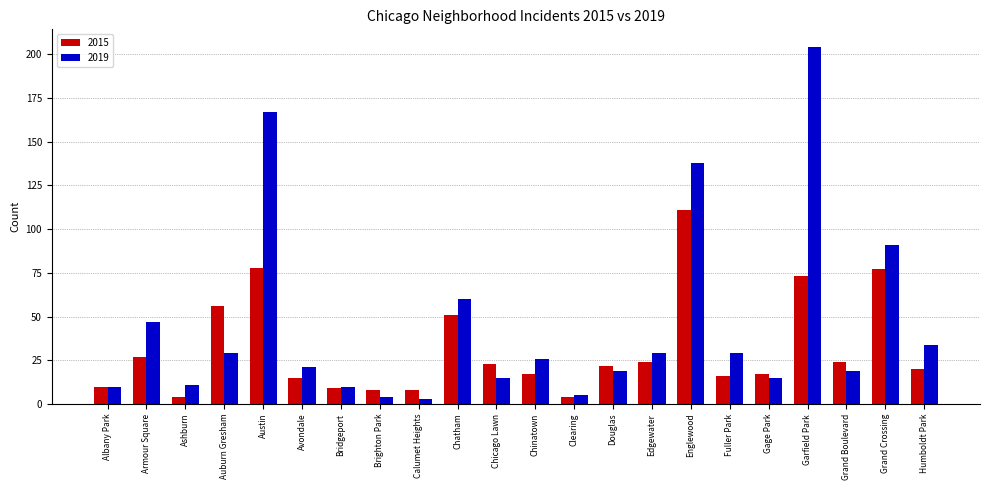

Is the value of 2019 at Avondale greater than the value of 2015 at Austin?

No